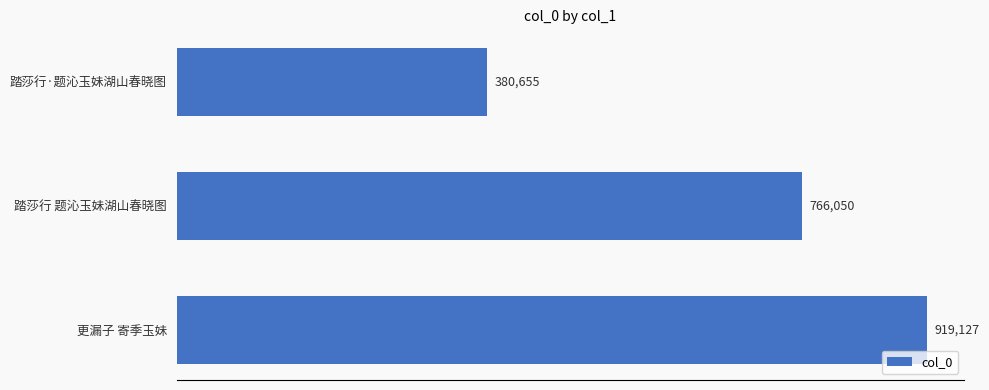

Reading top to bottom, what are all the values shown in this chart?

380655	766050	919127